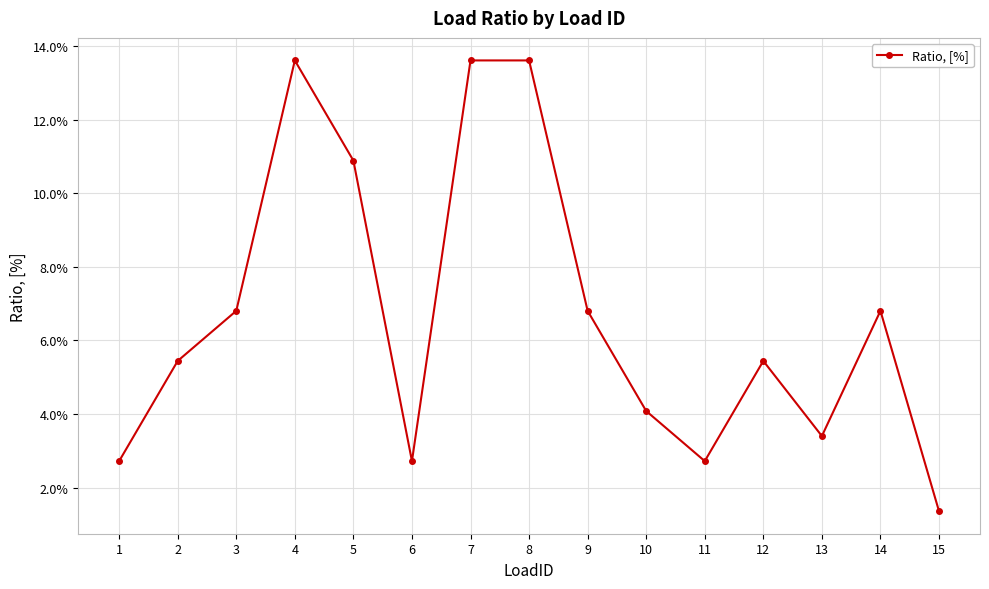

Where is the first local maximum?

4